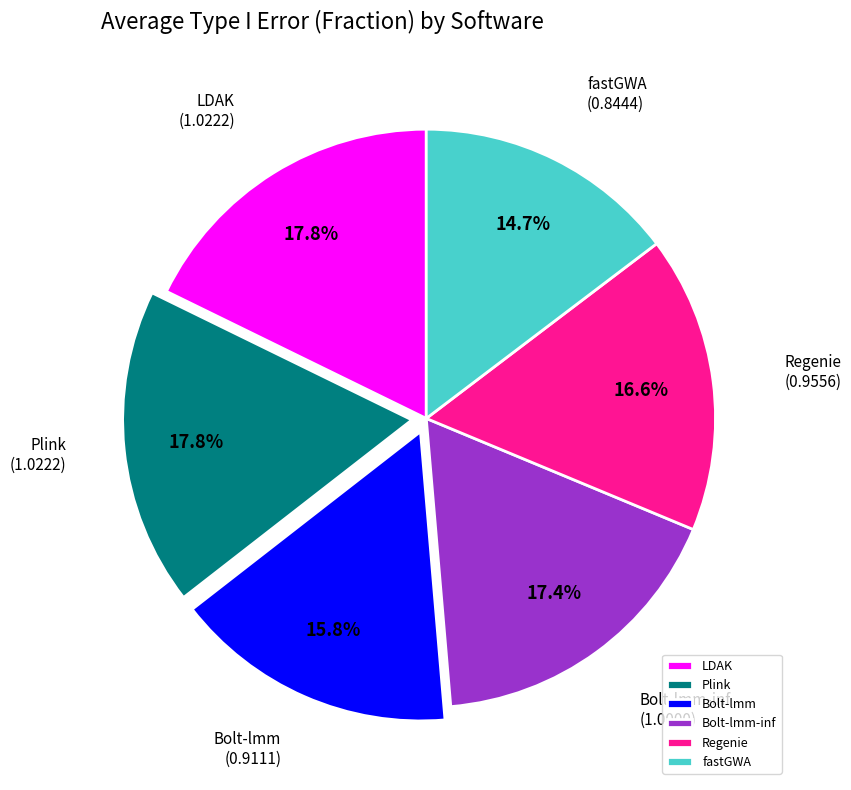

To the nearest percent, what portion does Regenie represent?

17%